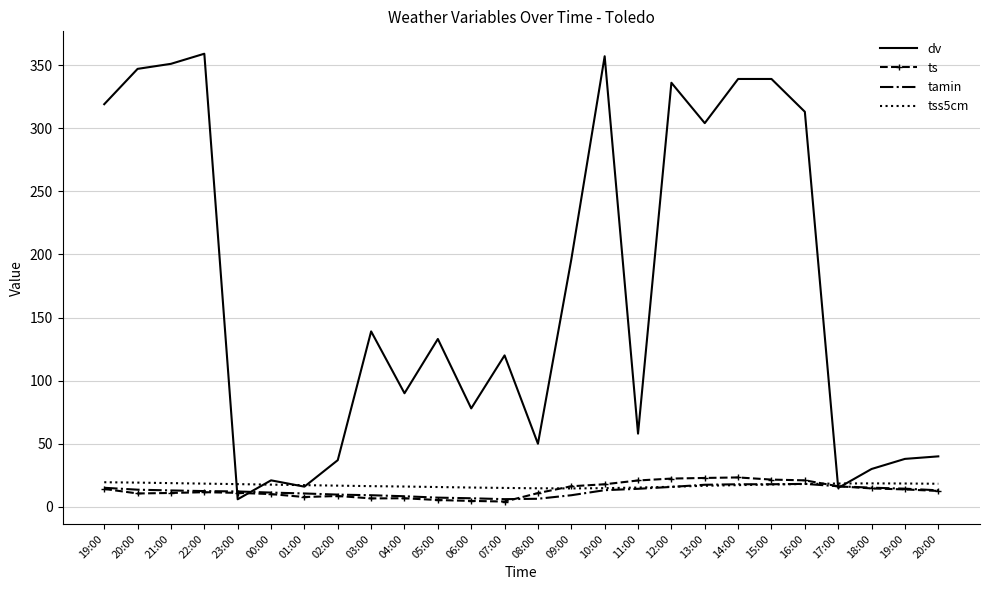

How many times do ts and tss5cm cross each other?

2